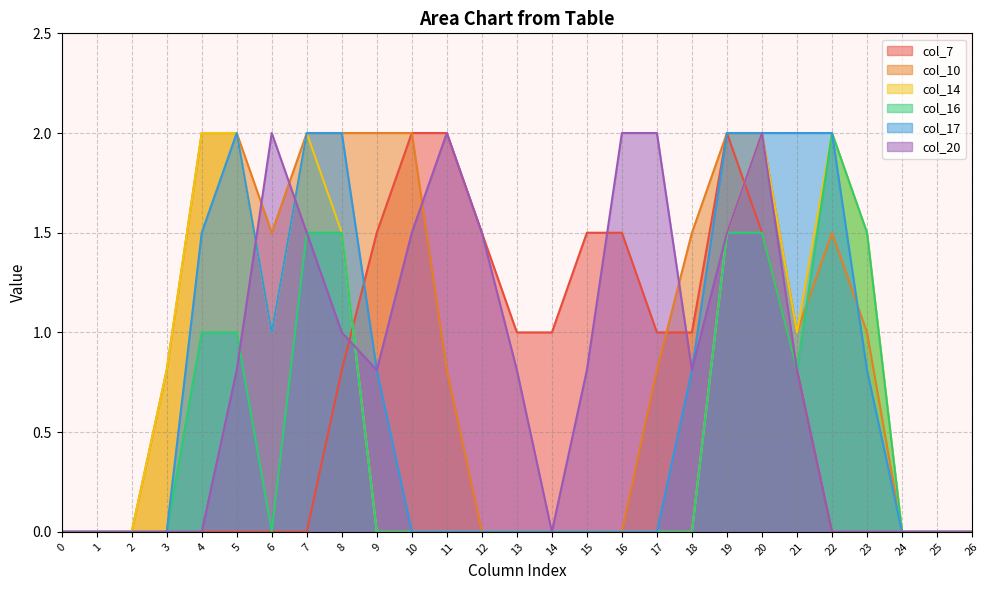

What is the difference between the maximum and second lowest values in the col_14 series?

2.0